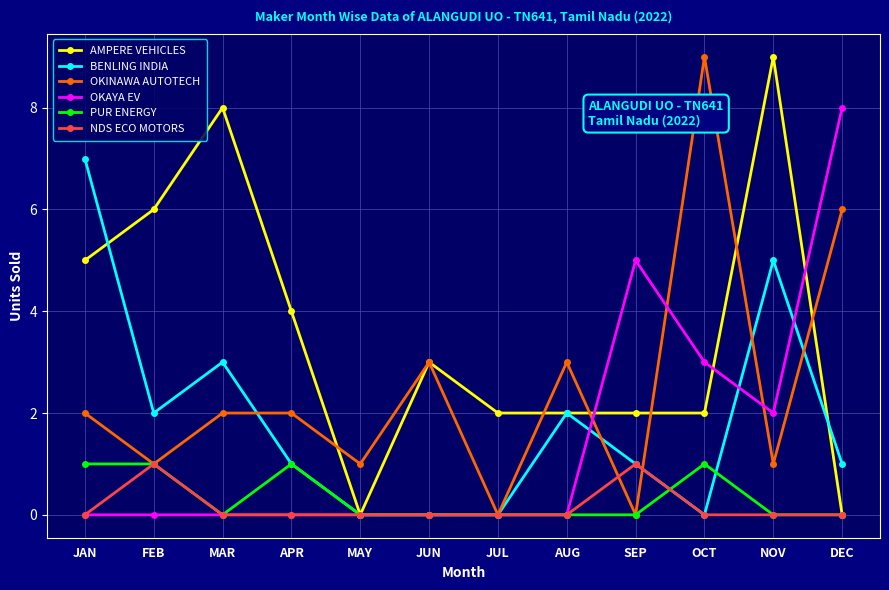

What is the total value across all series at FEB?

11